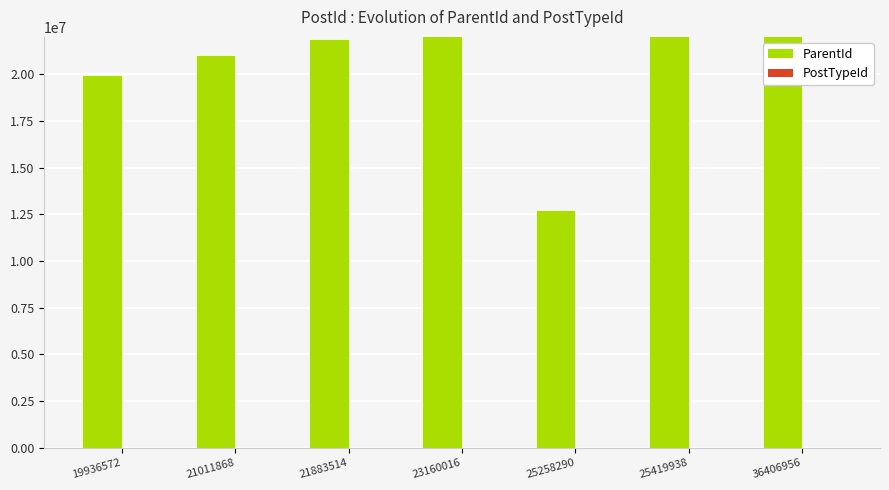

True or false: ParentId has a value of 17925665 at 25258290.

False